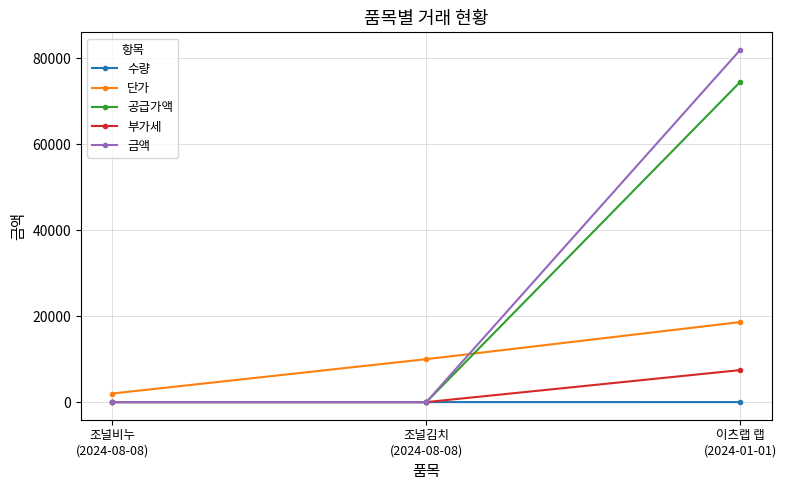

What position from the right is 이츠랩 랩
(2024-01-01)?

1